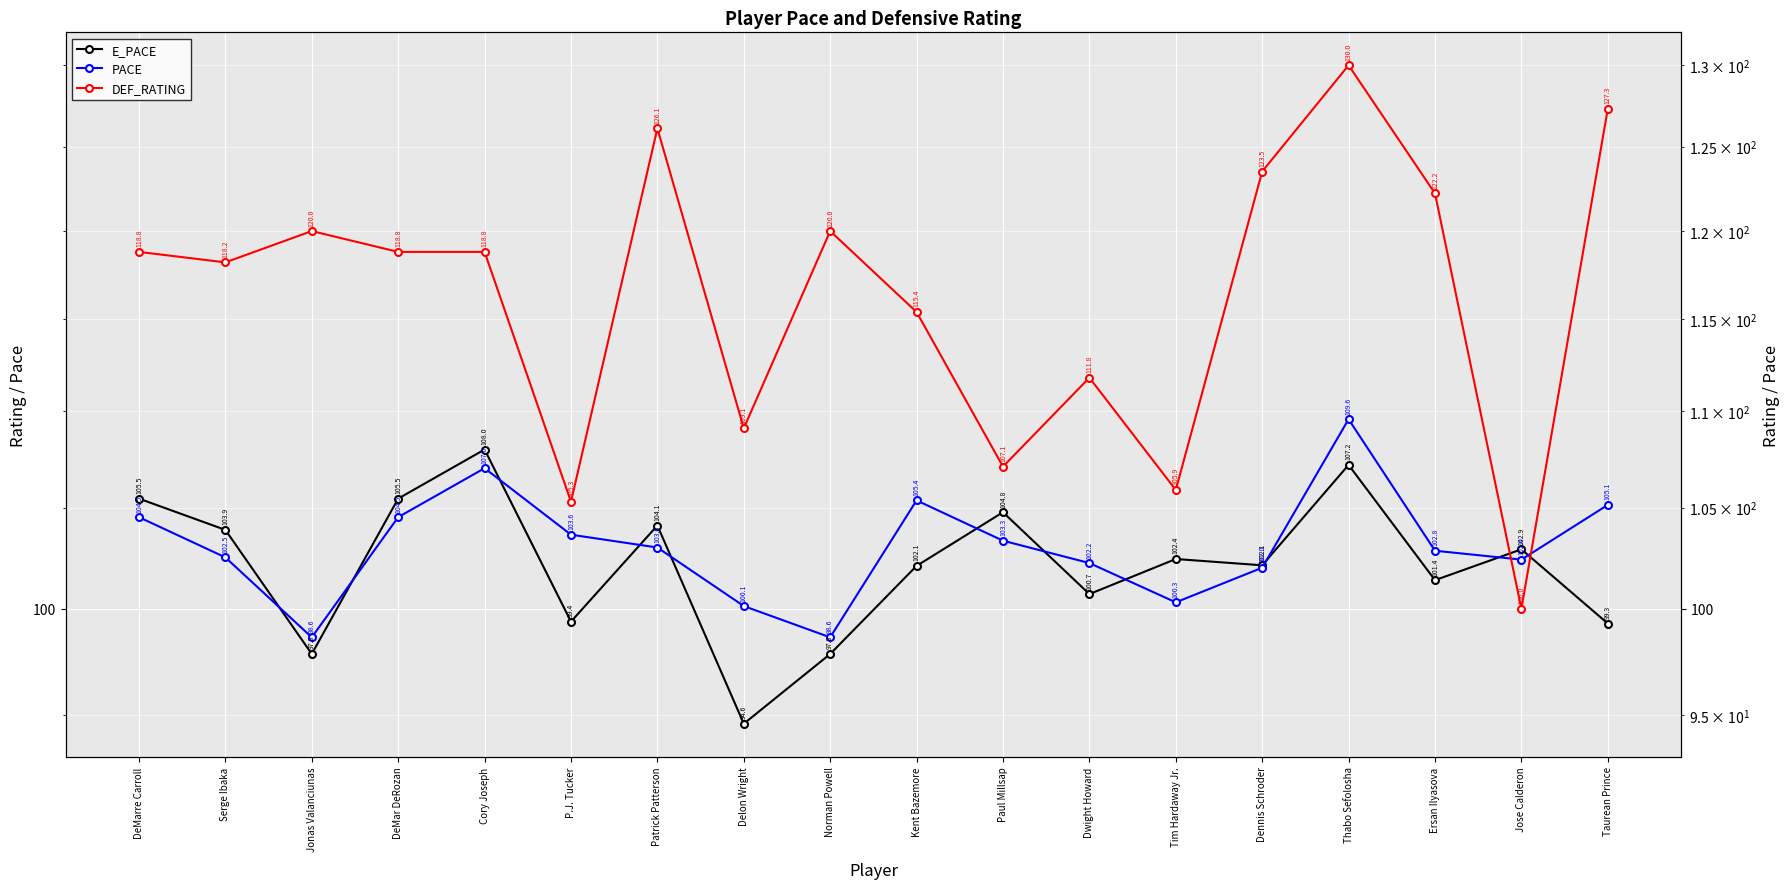

Where is E_PACE nearest to the value 101?

Dwight Howard